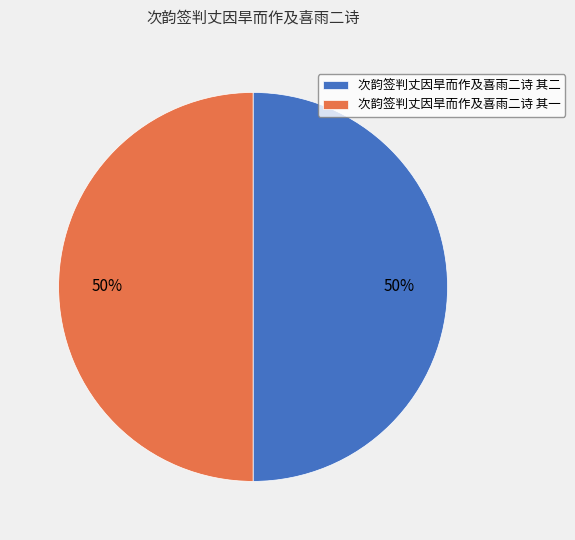

What is the ratio of the value at 次韵签判丈因旱而作及喜雨二诗 其一 to the value at 次韵签判丈因旱而作及喜雨二诗 其二?

1.0